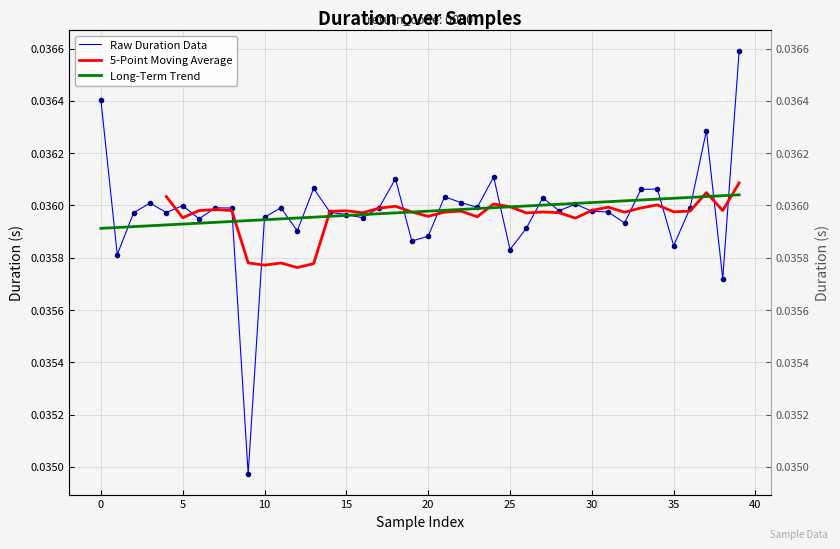

Which has a higher value, 33 or 15?

33